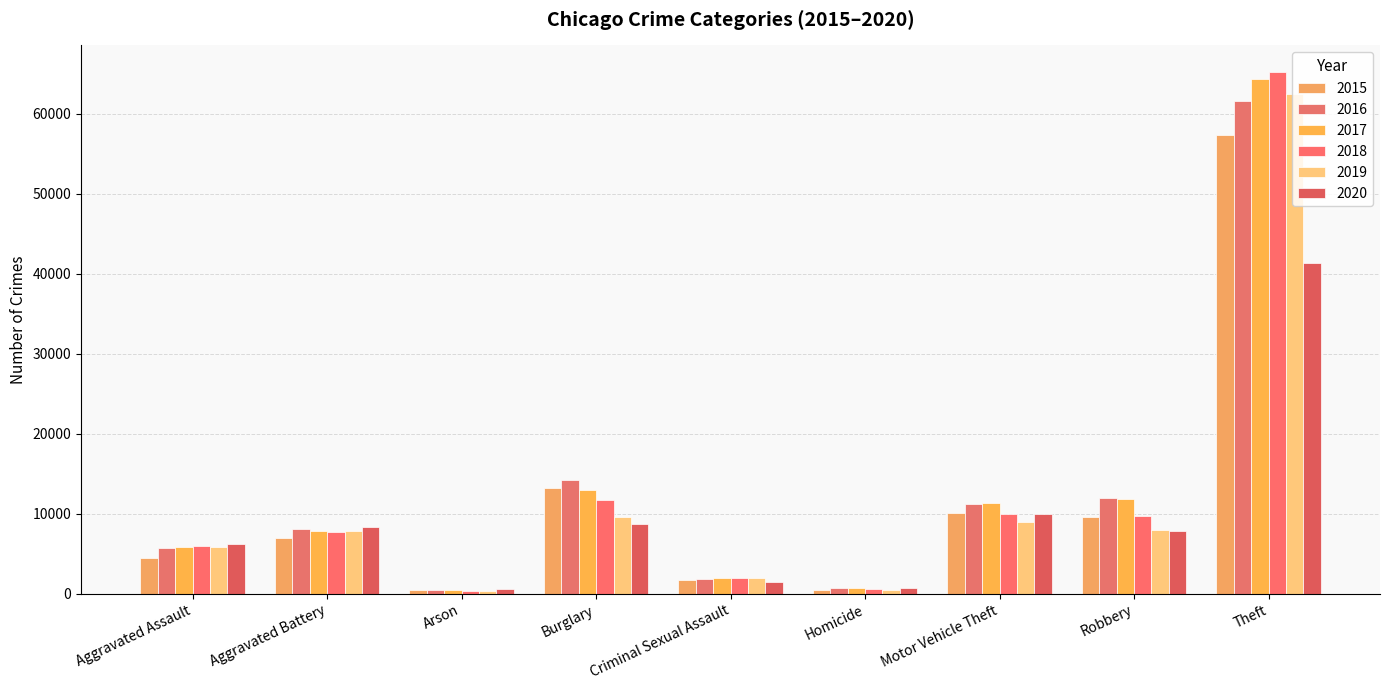

Reading left to right, transcribe all the data shown in this chart.

2015: Aggravated Assault=4480	Aggravated Battery=7019	Arson=448	Burglary=13184	Criminal Sexual Assault=1705	Homicide=496	Motor Vehicle Theft=10068	Robbery=9638	Theft=57351
2016: Aggravated Assault=5713	Aggravated Battery=8086	Arson=515	Burglary=14289	Criminal Sexual Assault=1854	Homicide=786	Motor Vehicle Theft=11285	Robbery=11960	Theft=61623
2017: Aggravated Assault=5793	Aggravated Battery=7845	Arson=444	Burglary=13001	Criminal Sexual Assault=1978	Homicide=672	Motor Vehicle Theft=11380	Robbery=11880	Theft=64386
2018: Aggravated Assault=6002	Aggravated Battery=7735	Arson=373	Burglary=11747	Criminal Sexual Assault=2036	Homicide=588	Motor Vehicle Theft=9985	Robbery=9681	Theft=65290
2019: Aggravated Assault=5841	Aggravated Battery=7858	Arson=376	Burglary=9638	Criminal Sexual Assault=1919	Homicide=499	Motor Vehicle Theft=8978	Robbery=7995	Theft=62495
2020: Aggravated Assault=6265	Aggravated Battery=8321	Arson=588	Burglary=8758	Criminal Sexual Assault=1491	Homicide=787	Motor Vehicle Theft=9959	Robbery=7855	Theft=41341